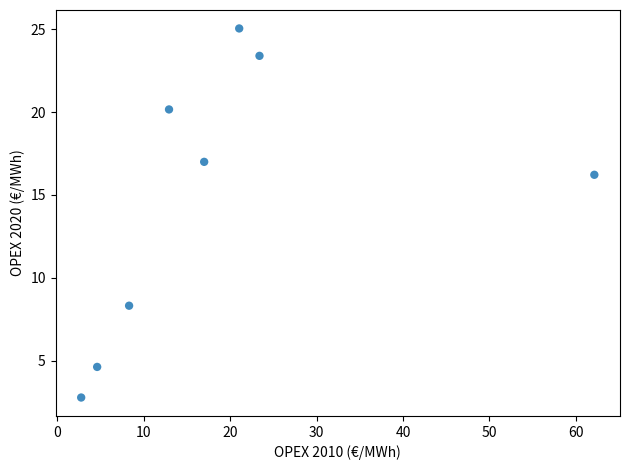

What is the average X value?

19.0